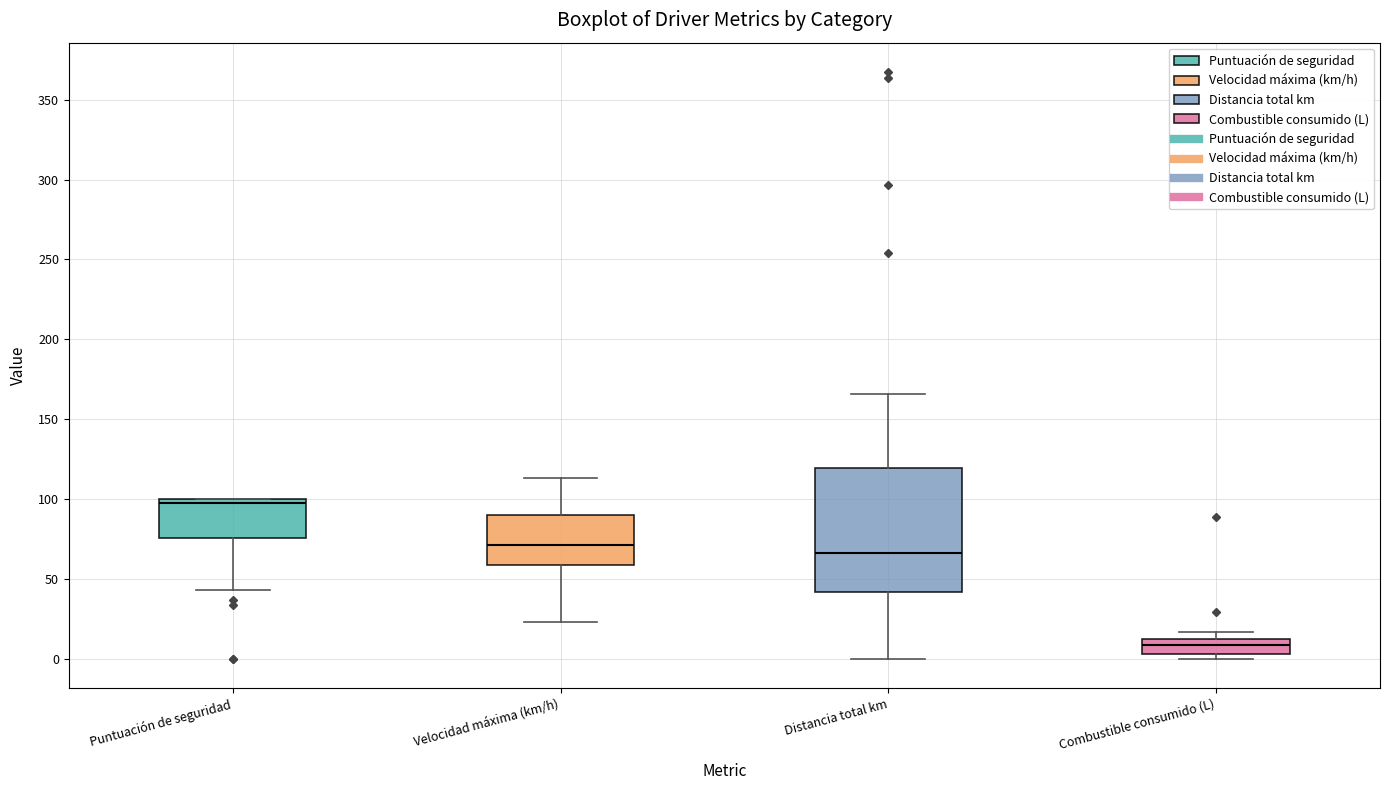

Where does the lower whisker of the box for Distancia total km end on the y-axis? The values are not printed on the chart, so give them approximately, as read against the axis.

0